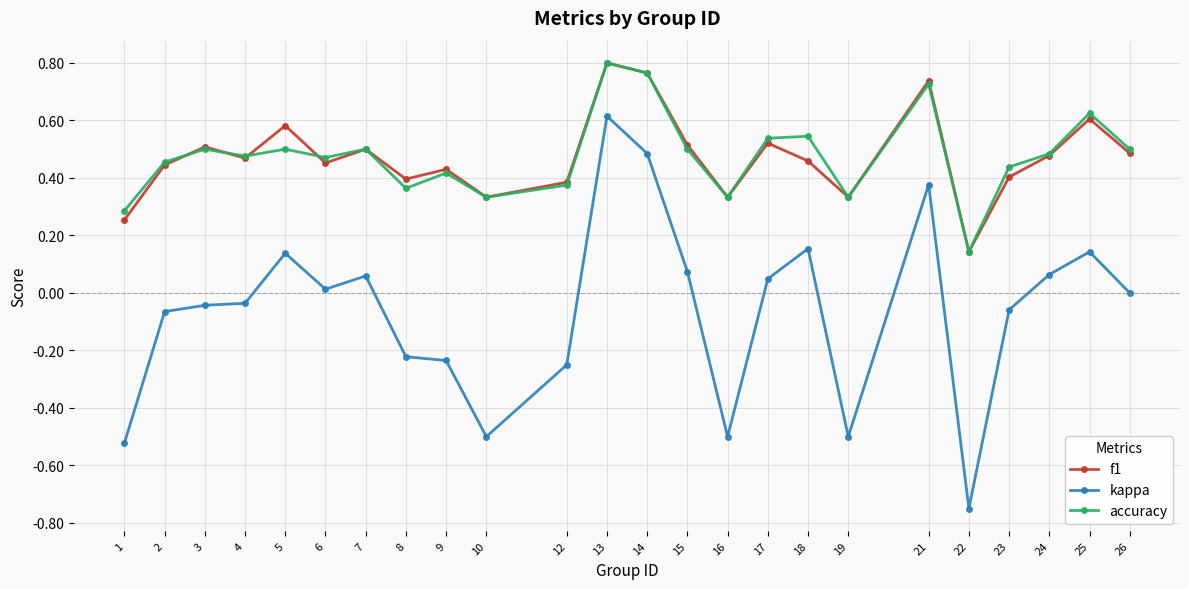

At which label does f1 reach its minimum?

22